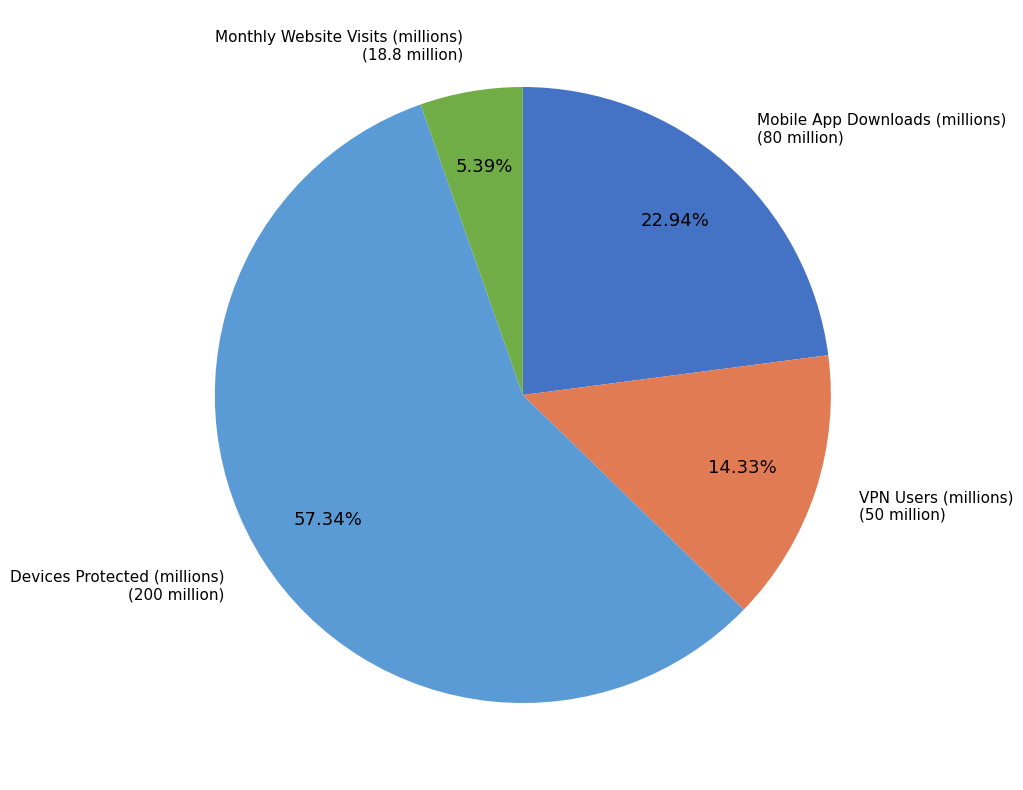

Is there a majority slice in this chart?

Yes